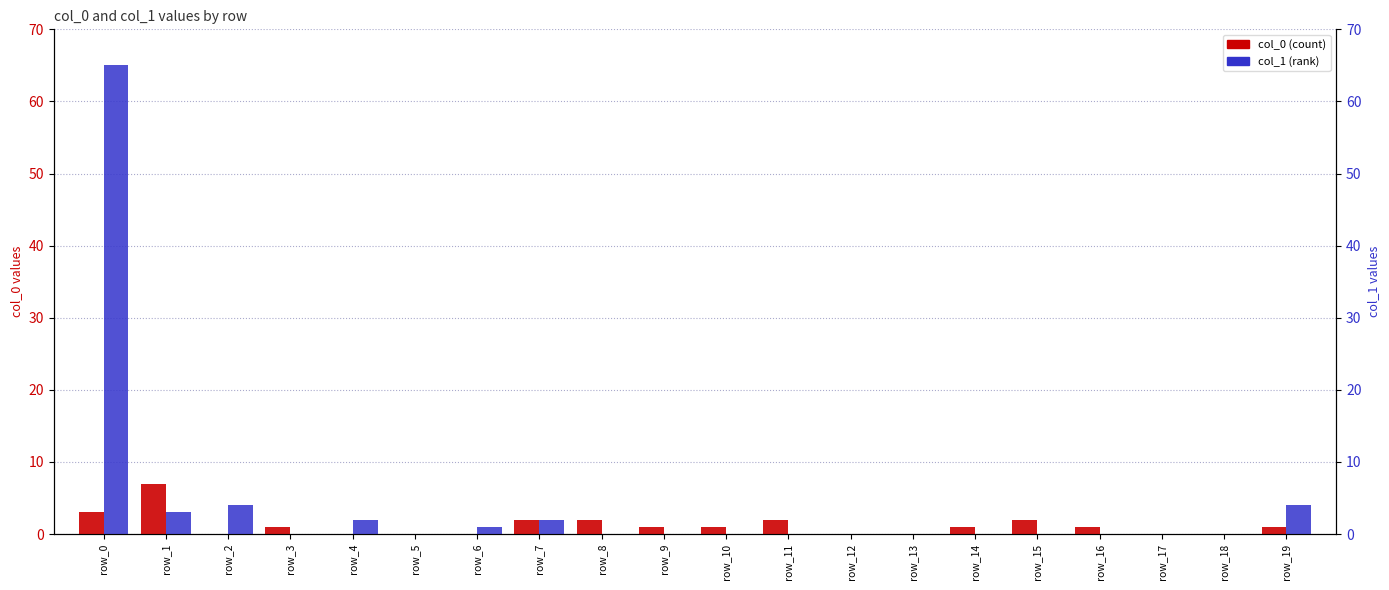

Which label corresponds to the largest value in the chart?

row_0